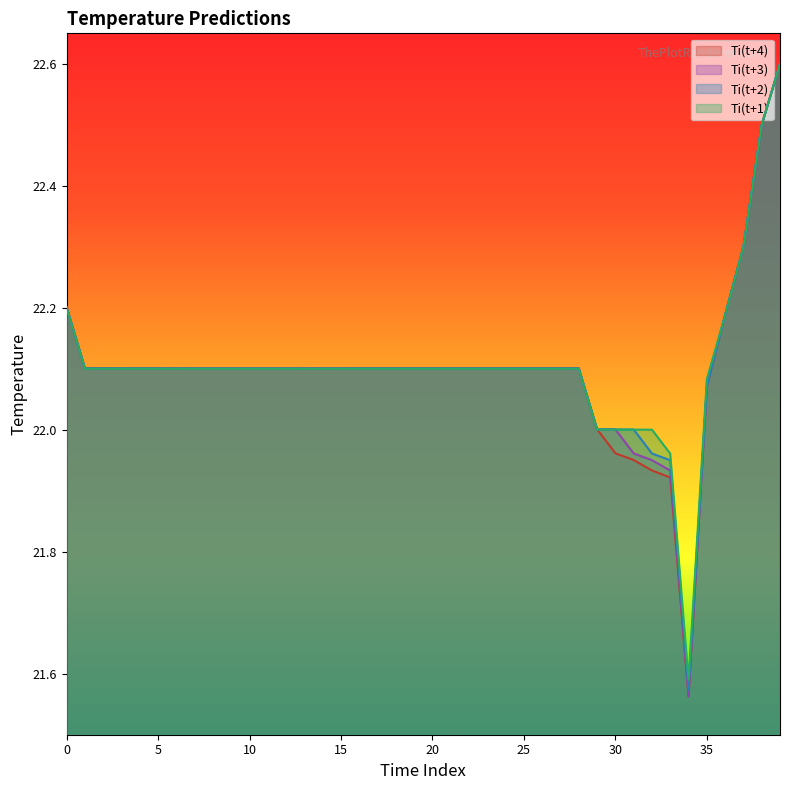

Where do Ti(t+3) and Ti(t+4) first cross each other?

29 and 30